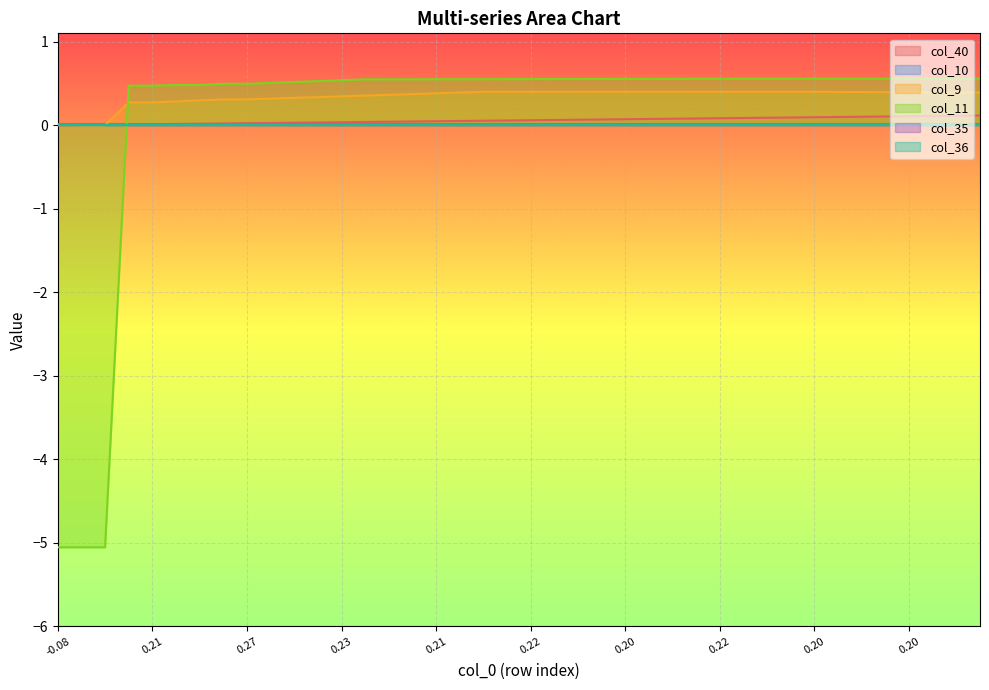

What is the maximum value for col_11?

0.6